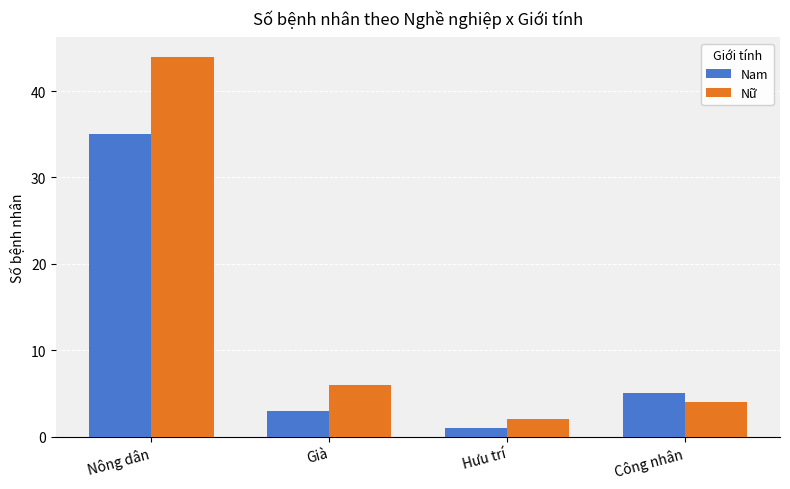

List the series in order of their overall mean, highest first.

Nữ, Nam